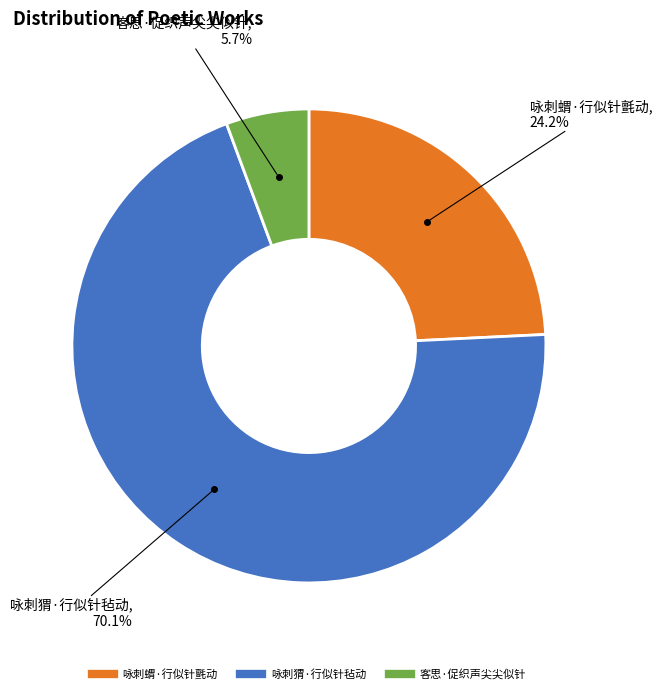

Is it true that 咏刺蝟·行似针氈动 is 24% of the pie?

True